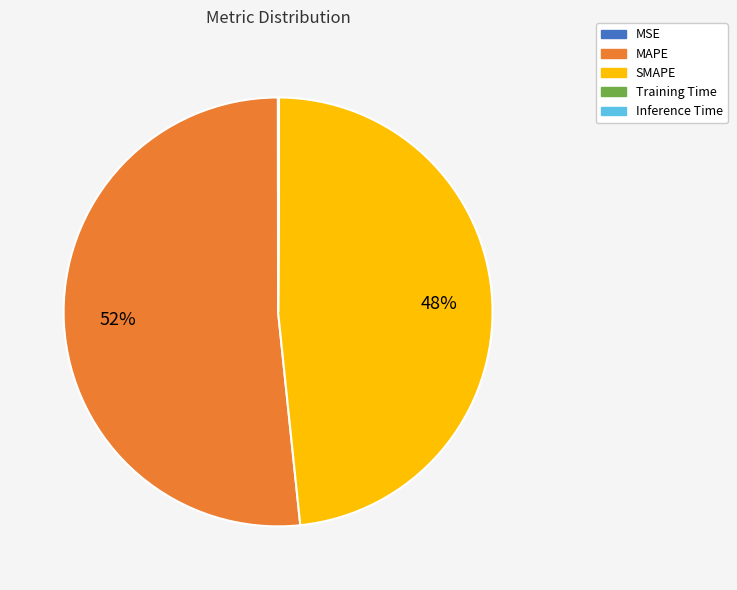

Is the sum of MAPE and SMAPE greater than half?

Yes